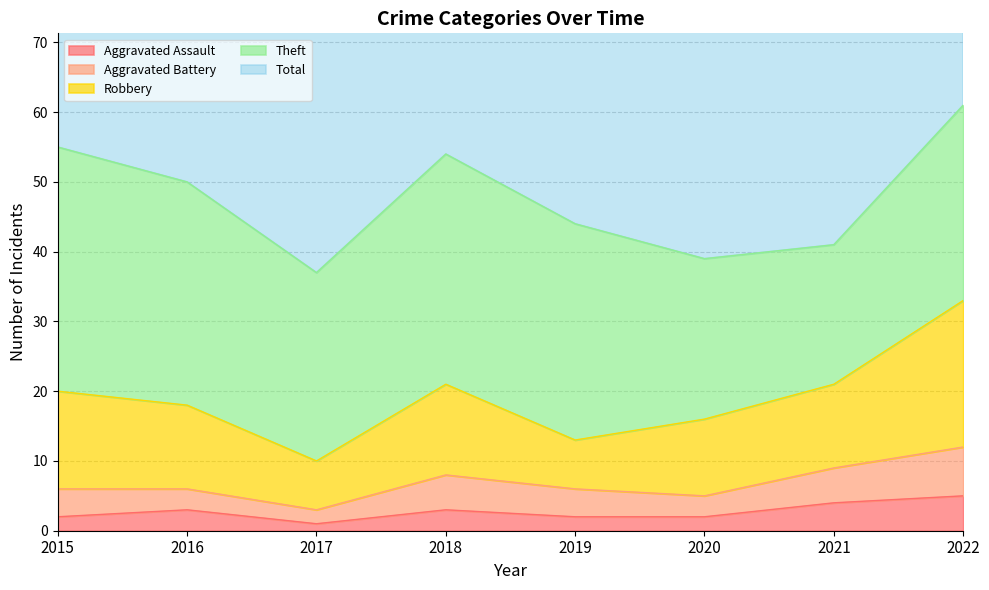

Is the value of Aggravated Assault at 2016 greater than the value of Robbery at 2019?

No